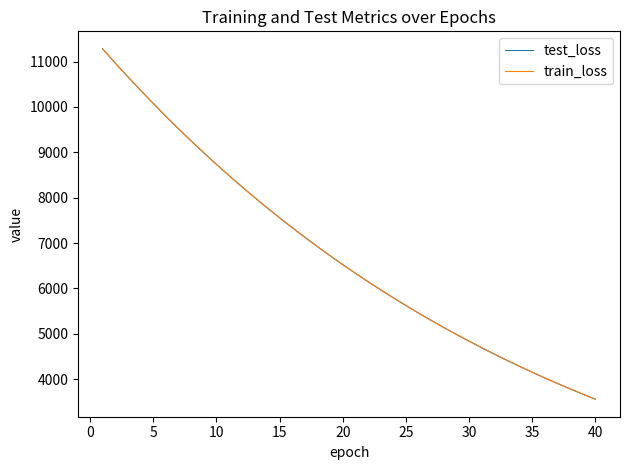

What is the smallest value displayed?

3559.3